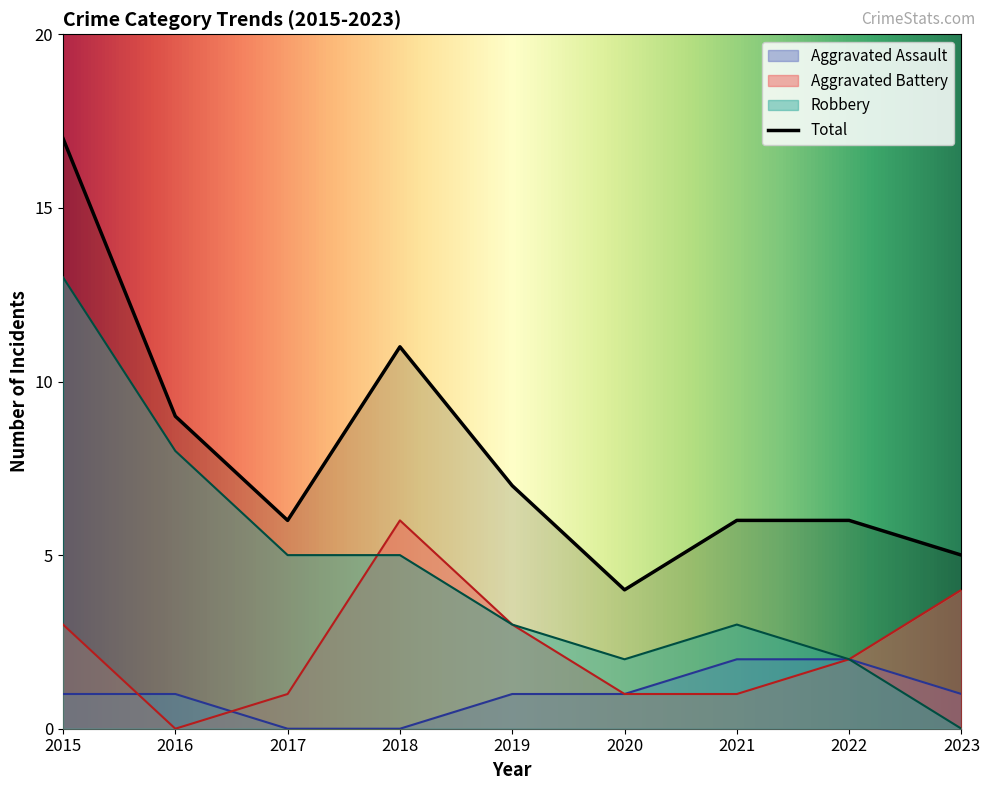

How many categories are shown in the chart?

9